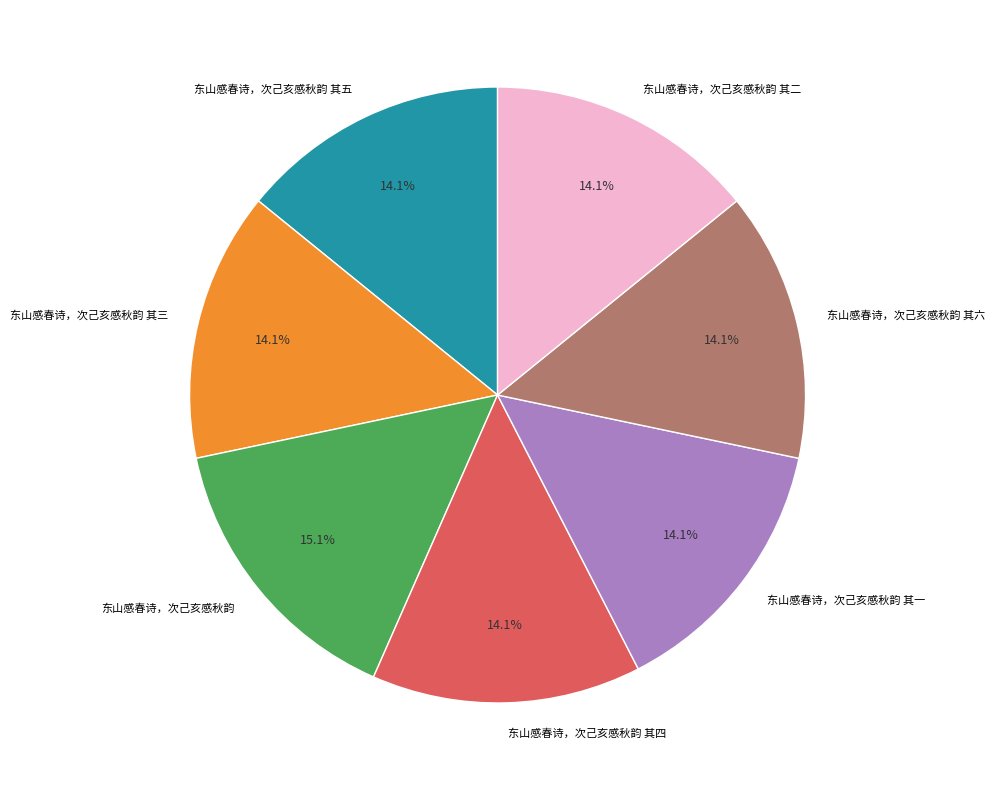

What is the largest slice in the pie chart?

东山感春诗，次己亥感秋韵